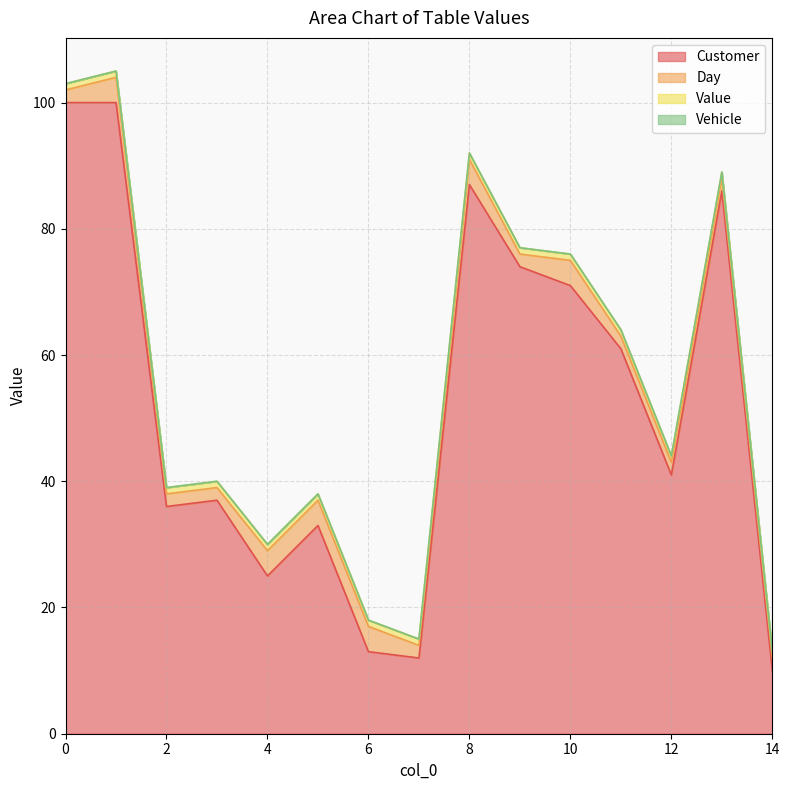

Where is the first local minimum for Day?

7